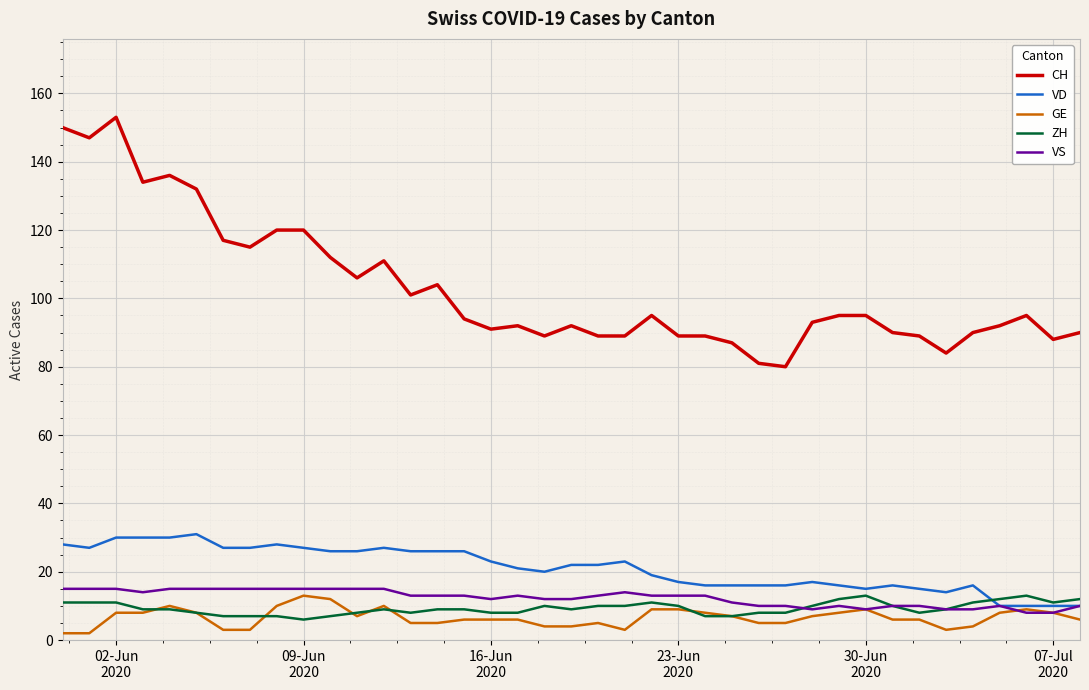

Which series has the largest total across all categories?

CH